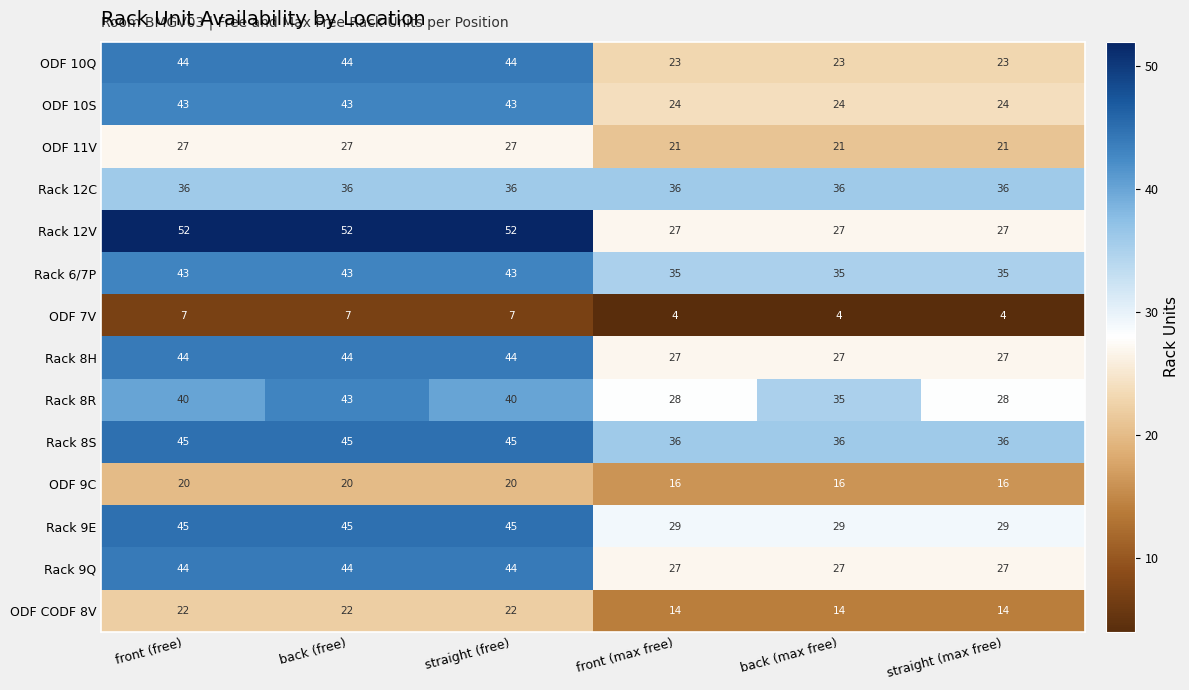

Between front (free) and front (max free), which series saw the biggest shift?

Rack 12V